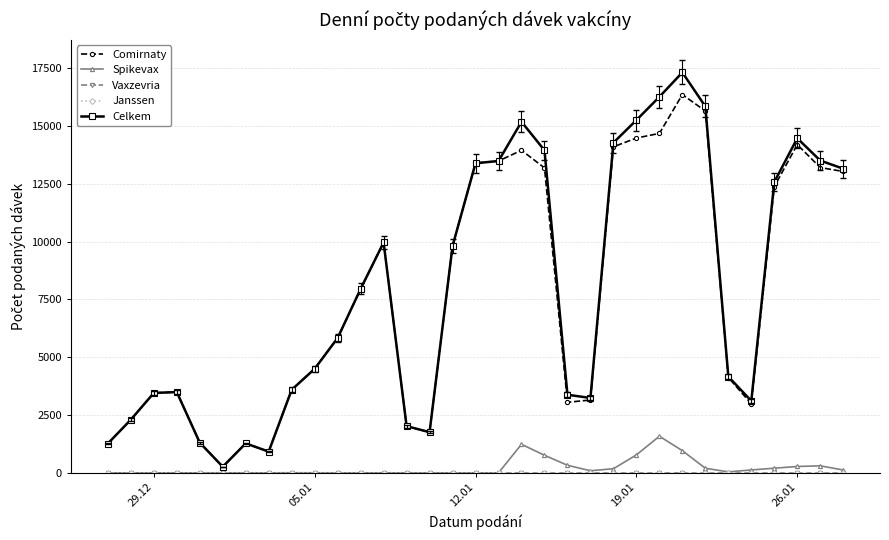

Does the chart have visible grid lines?

Yes